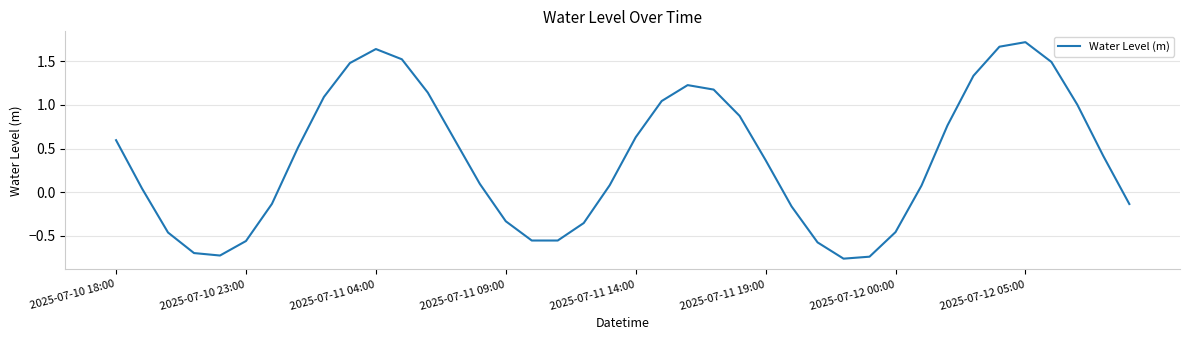

Does the chart display data point markers on the line(s)?

No